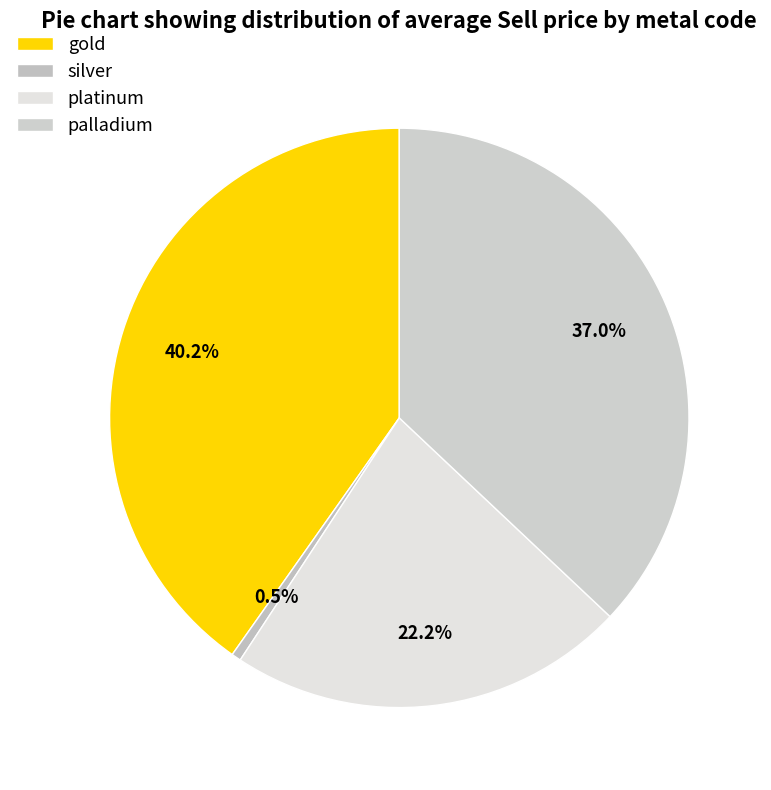

Rank the categories by value from lowest to highest.

silver, platinum, palladium, gold